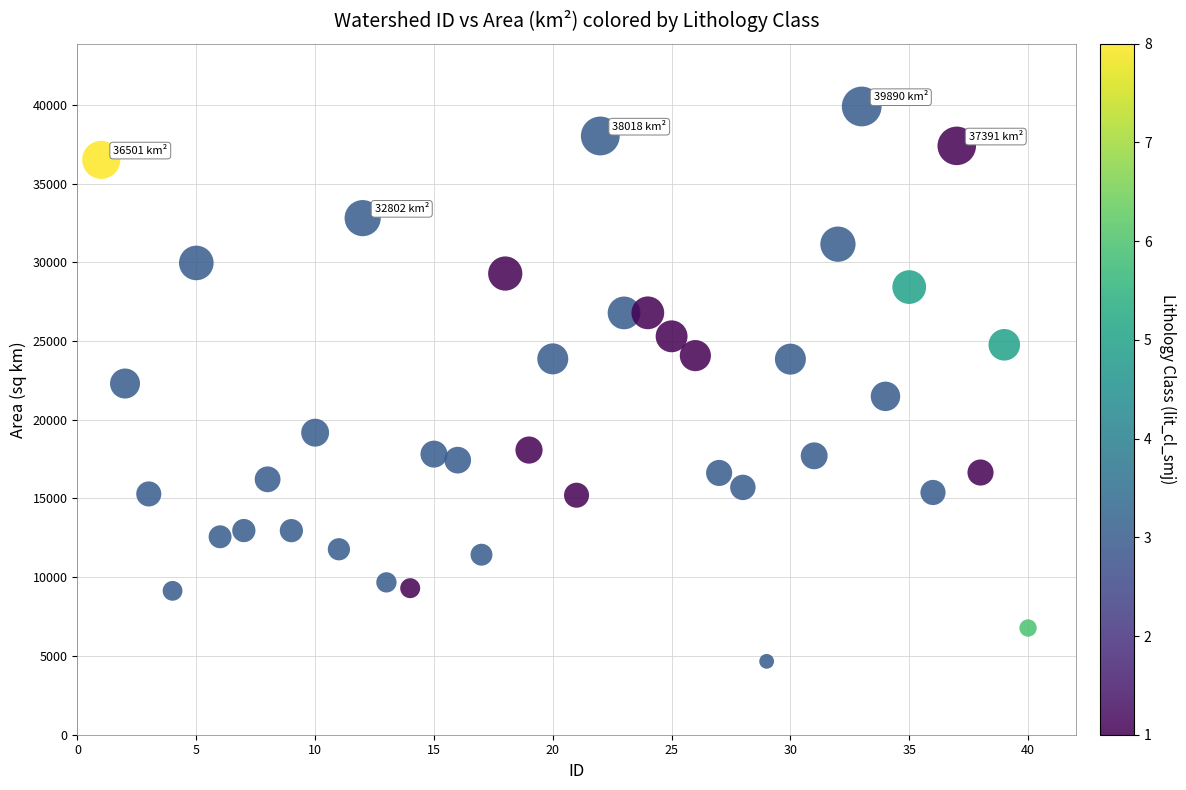

What is the range of Y values (max minus min)?

35230.4